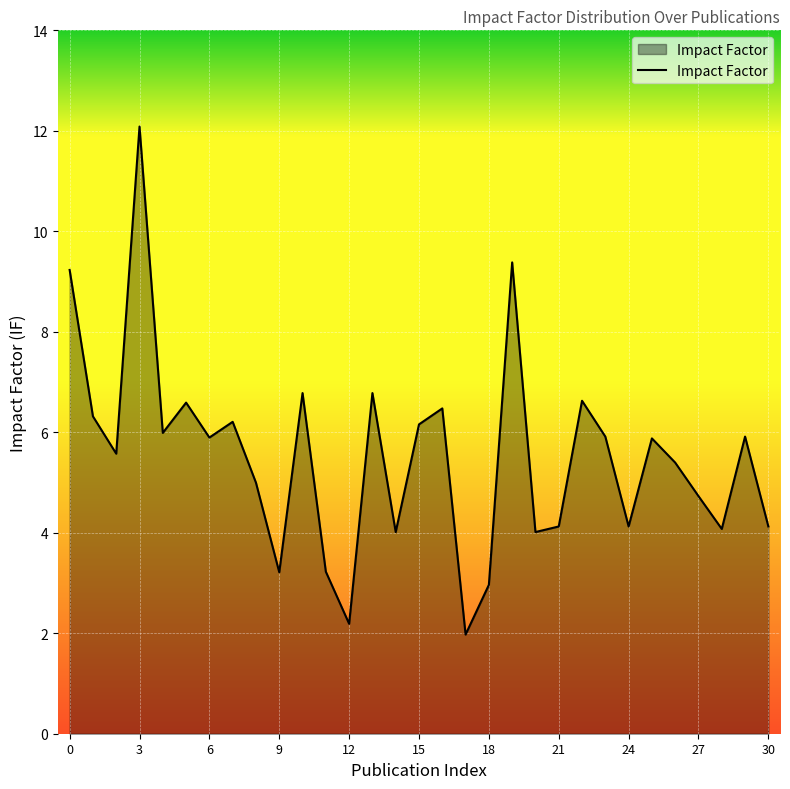

What is the greatest value displayed?

12.1